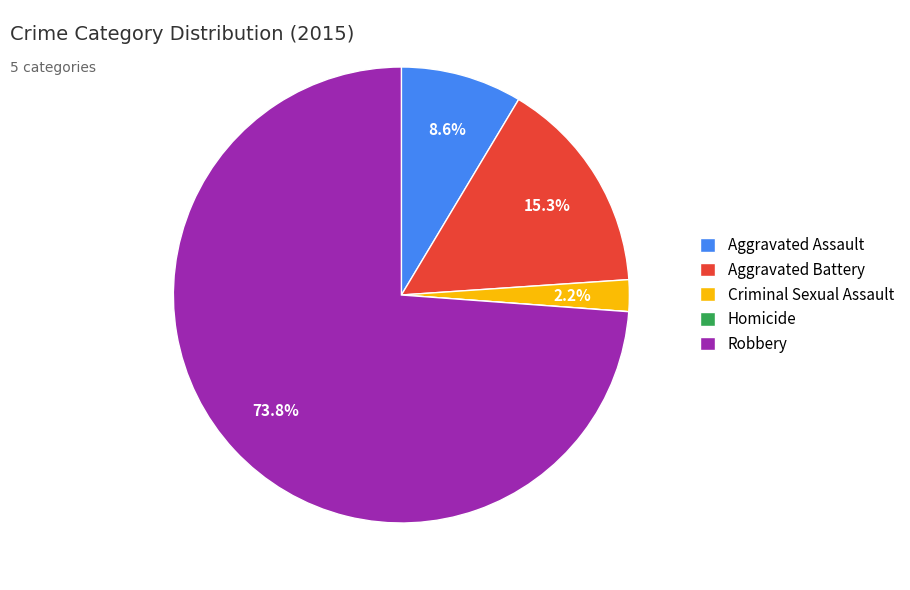

Is the sum of Robbery and Aggravated Battery greater than half?

Yes